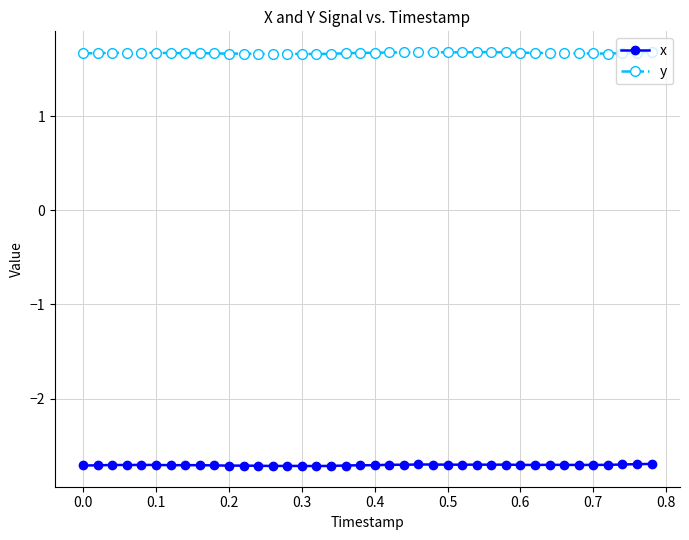

Rank the series by their average value, from highest to lowest.

y, x